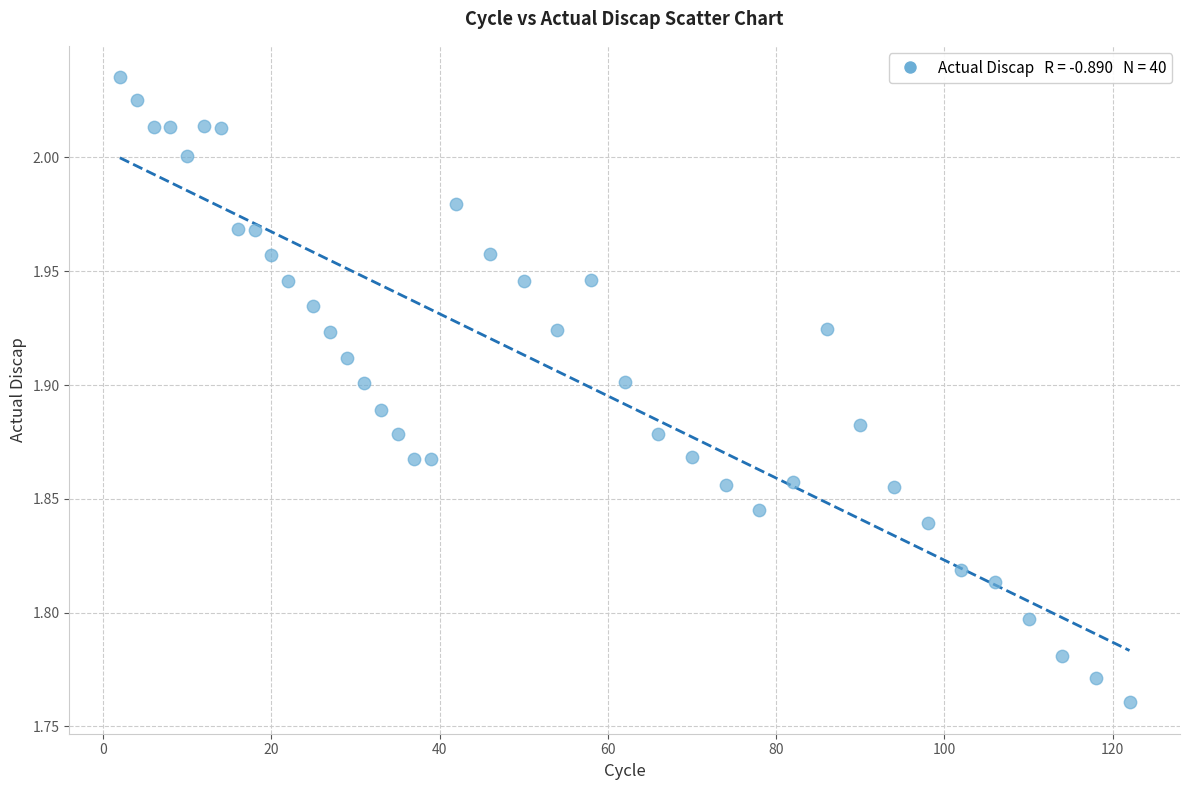

What is the range of Y values (max minus min)?

0.3